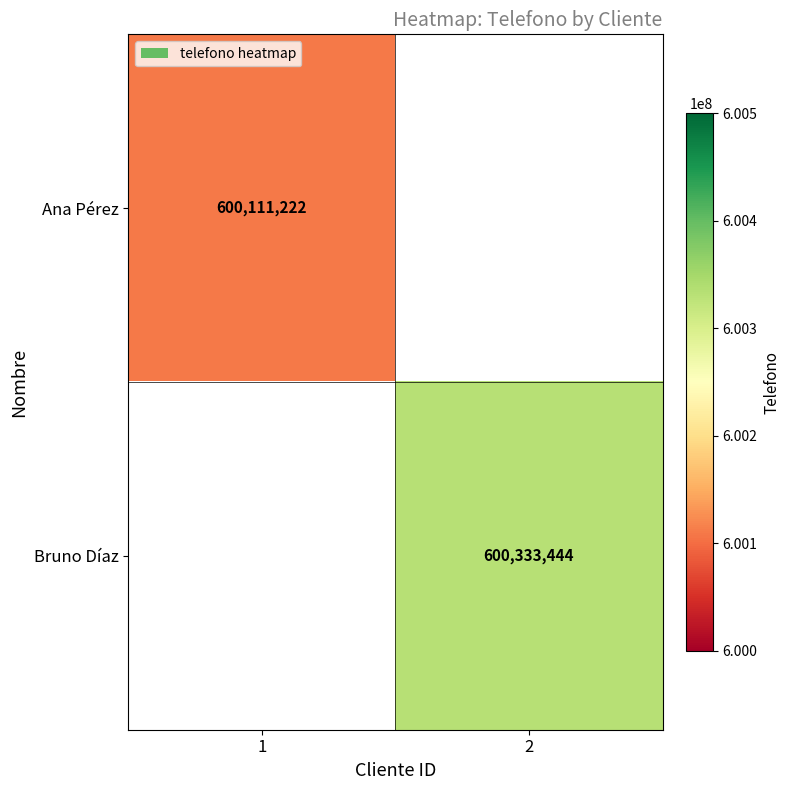

At which category does the chart reach its minimum across all series?

1